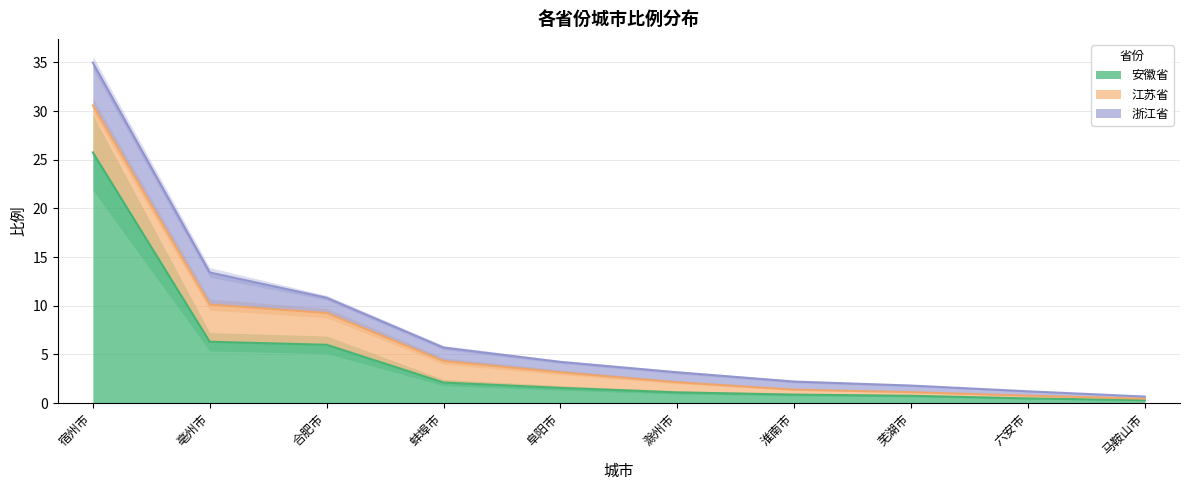

What value does the 江苏省 series have at 宿州市?

4.8